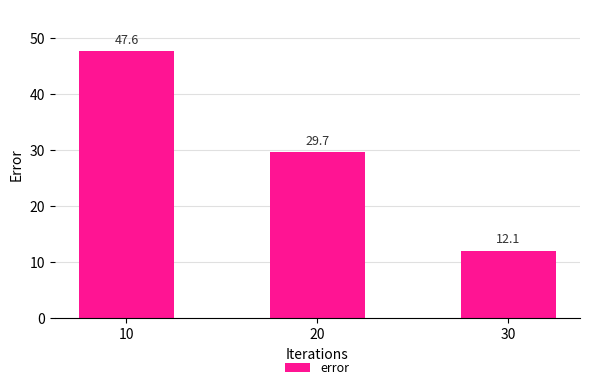

The value at 20 is 29.7. True or false?

True